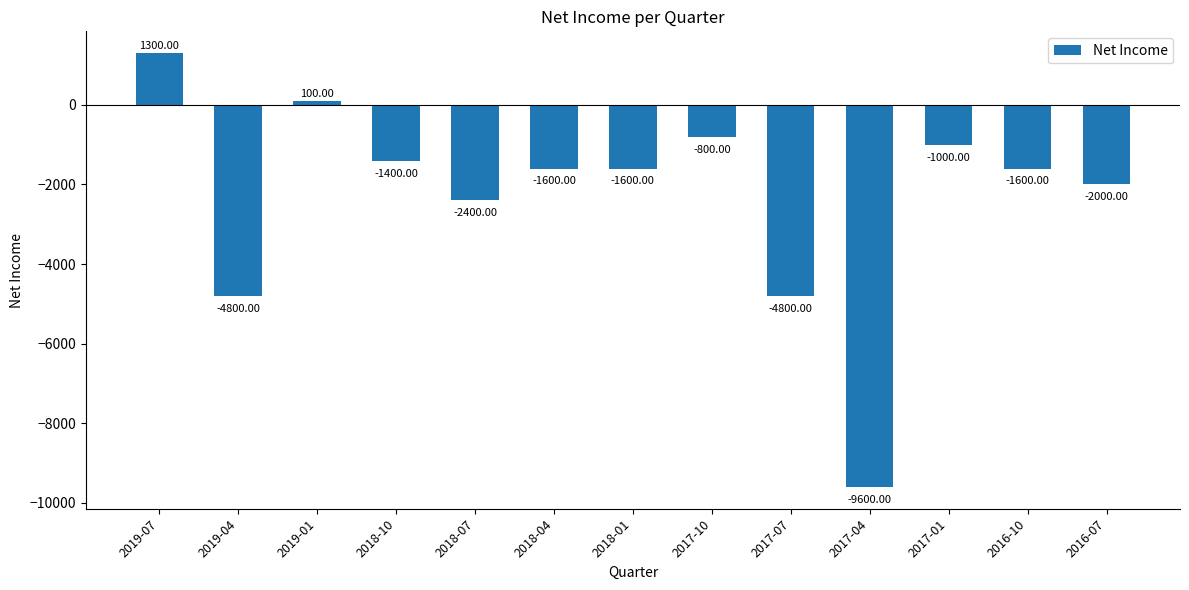

The value at 2019-07 is 1300. True or false?

True